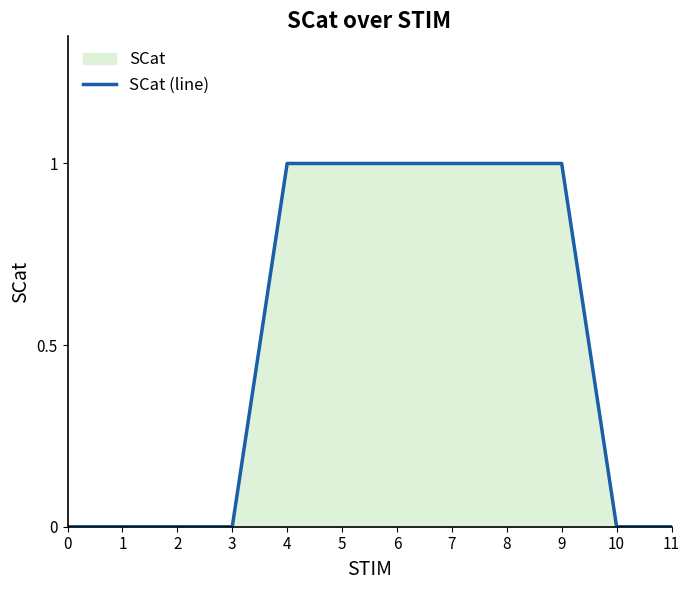

What is the difference between the values at 9 and 3?

1